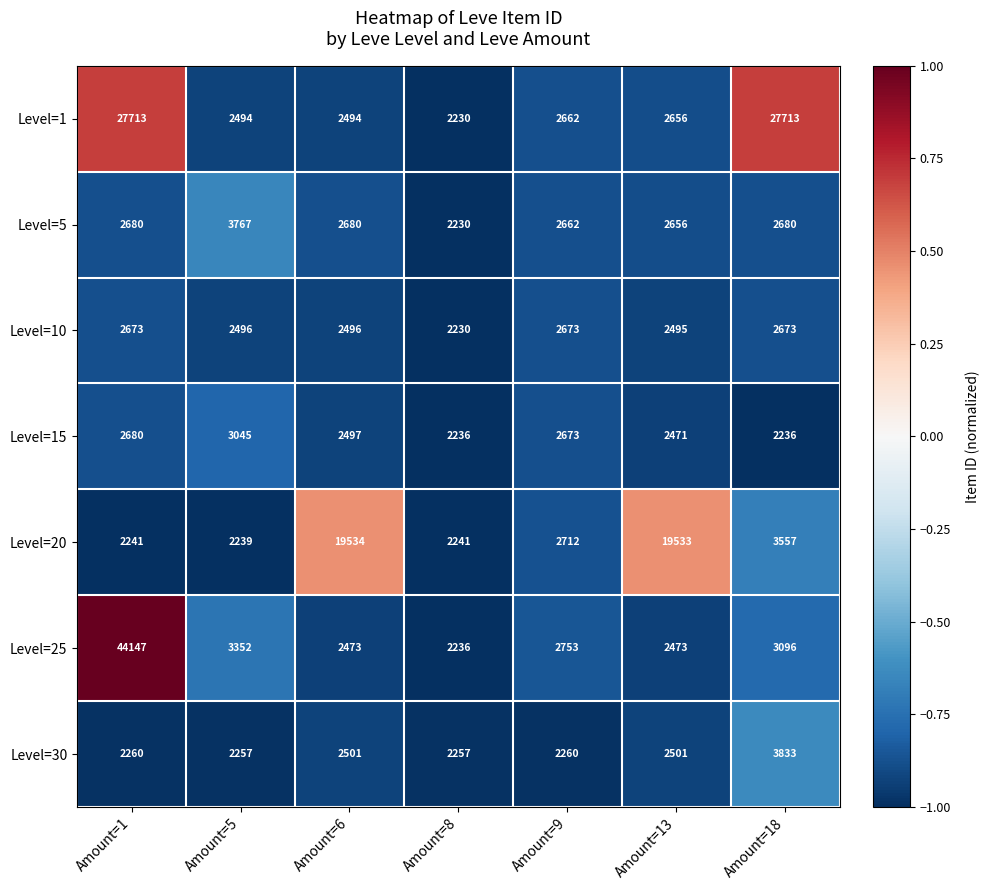

What is the sum of all Level=5 values?

19355